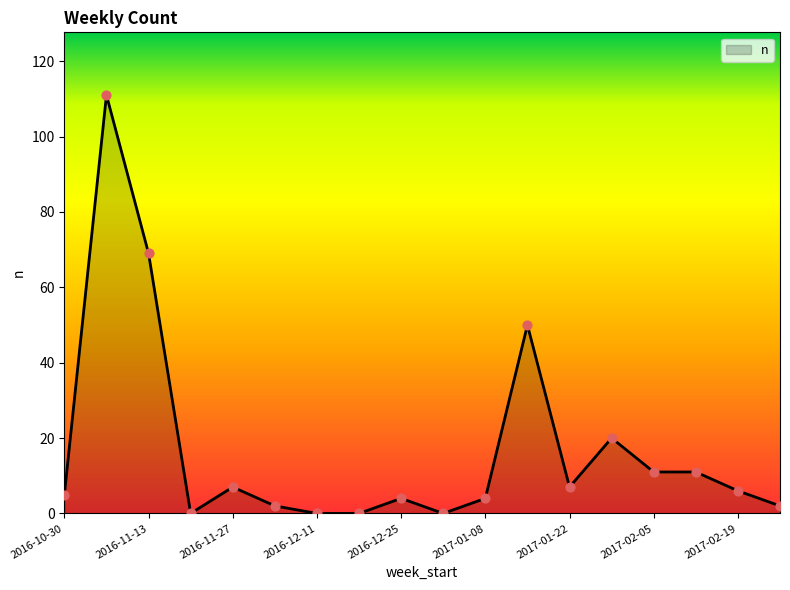

What is the maximum value shown in the chart?

111